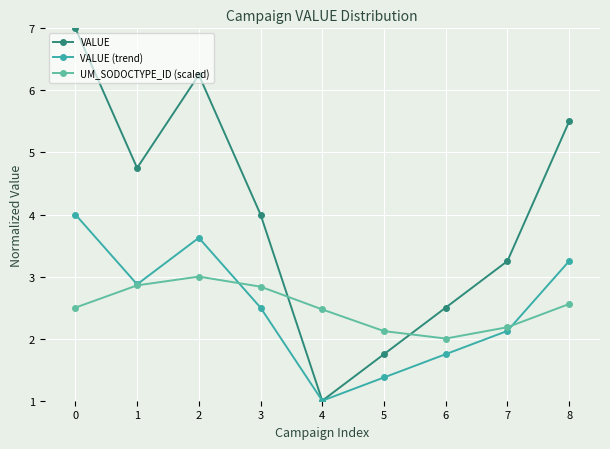

What is the sum of all UM_SODOCTYPE_ID (scaled) values?

22.5